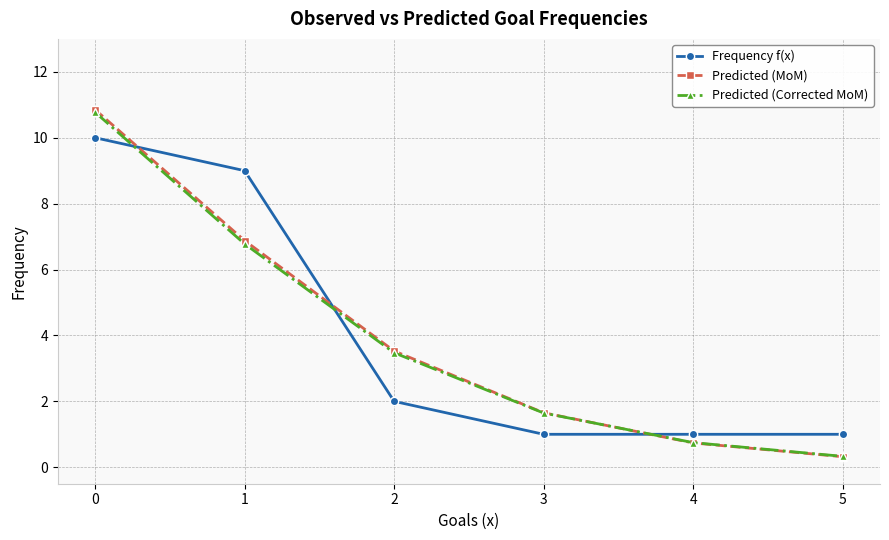

What is the sum of all Predicted (Corrected MoM) values?

23.7